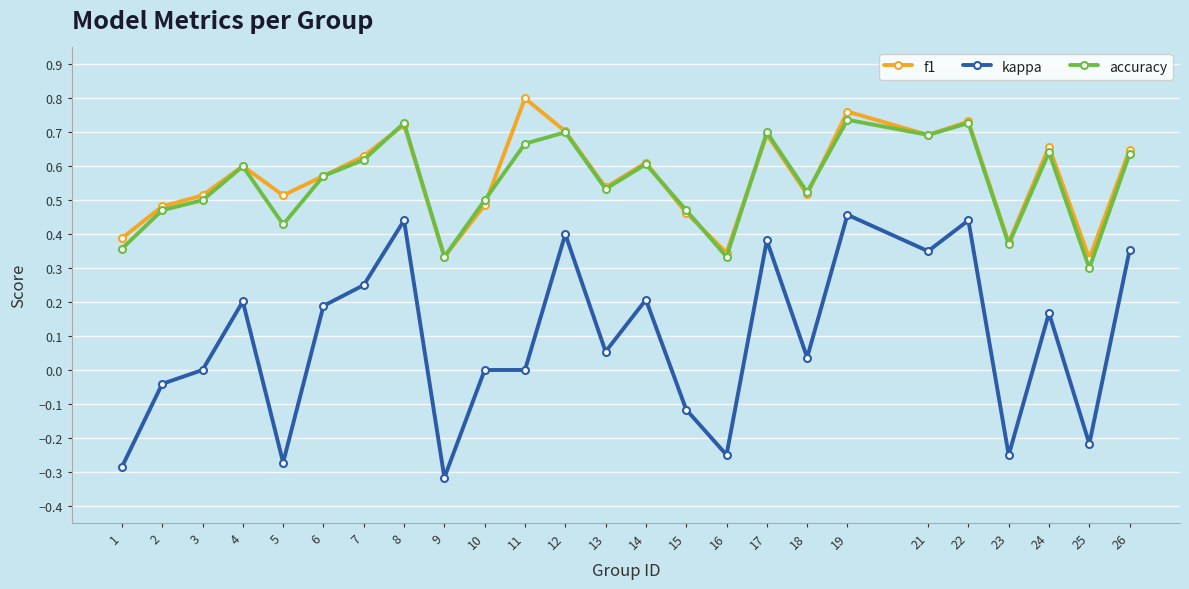

True or false: kappa and f1 cross at least once.

False